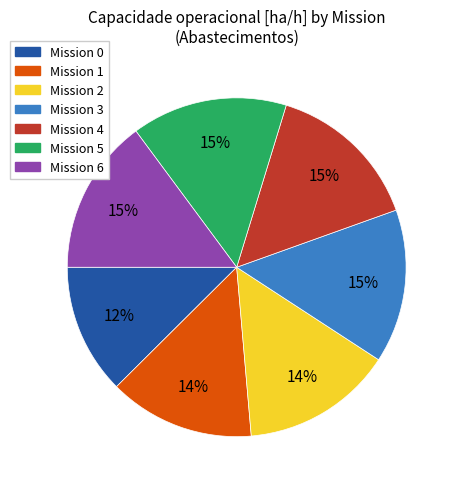

How many slices are in this pie chart?

7